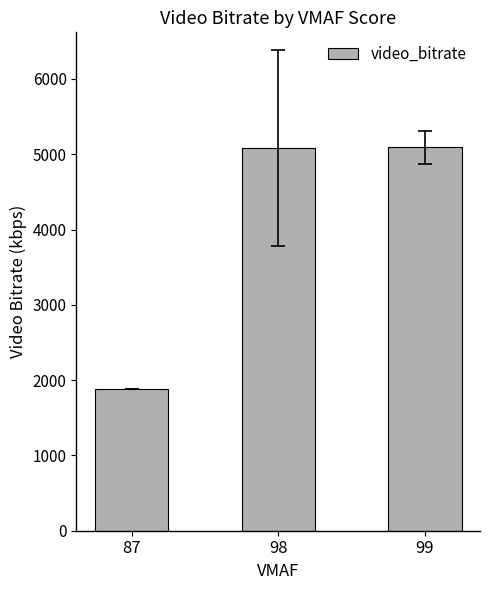

What is the change in value from 98 to 99?

+4.2